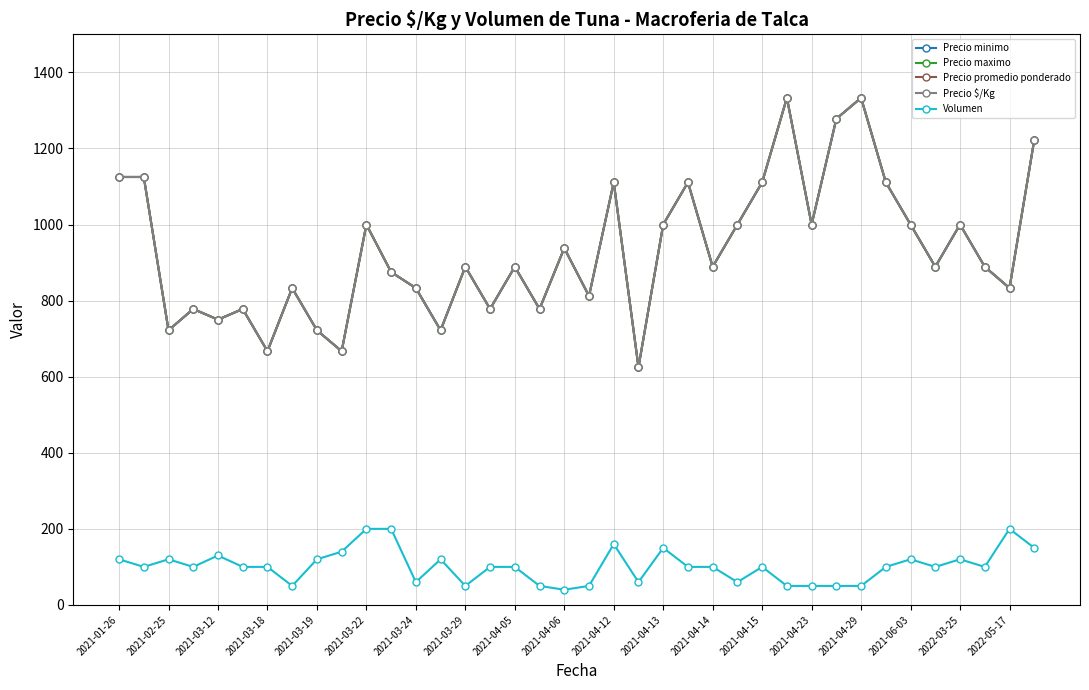

What is the greatest value displayed?

1333